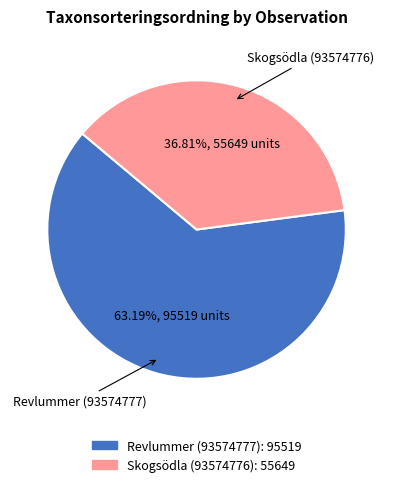

What is the total percentage of Skogsödla (93574776) and Revlummer (93574777)?

100.0%